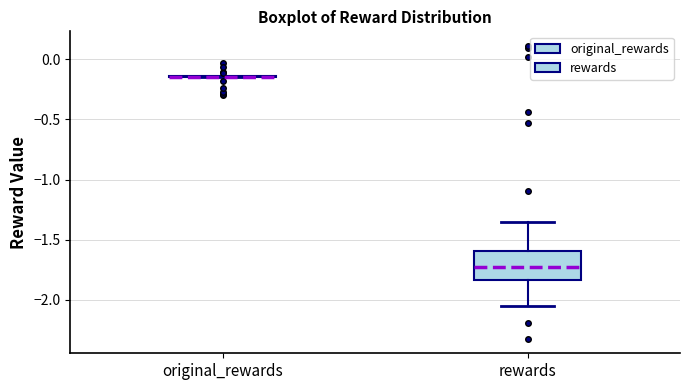

Reading left to right, transcribe this box plot: for each box, give where its median line is, the range the box spans, and where its two whiskers end, as read against the y-axis. The values are not printed on the chart, so give them approximately, as read against the axis.

original_rewards: box collapsed to a line at -0.15, whiskers -0.15 to -0.15
rewards: median -1.75, box -1.85 to -1.60, whiskers -2.05 to -1.35